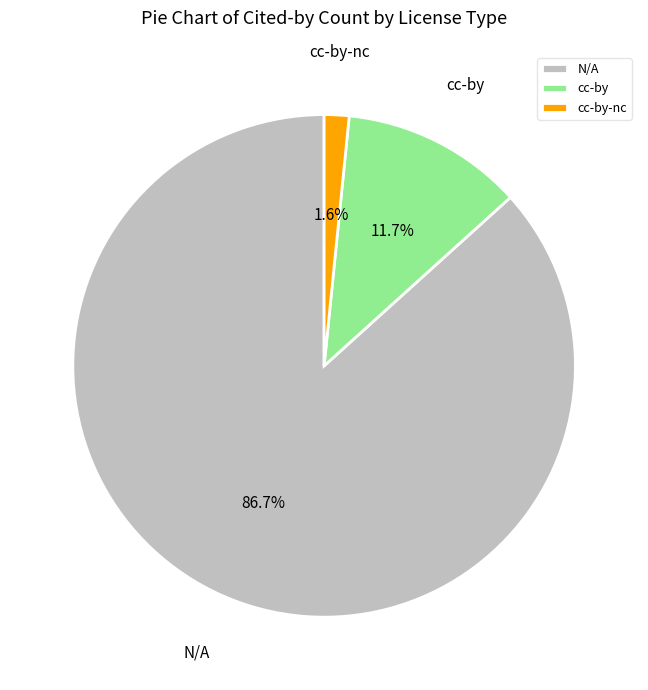

Which category has the smallest portion of the pie?

cc-by-nc